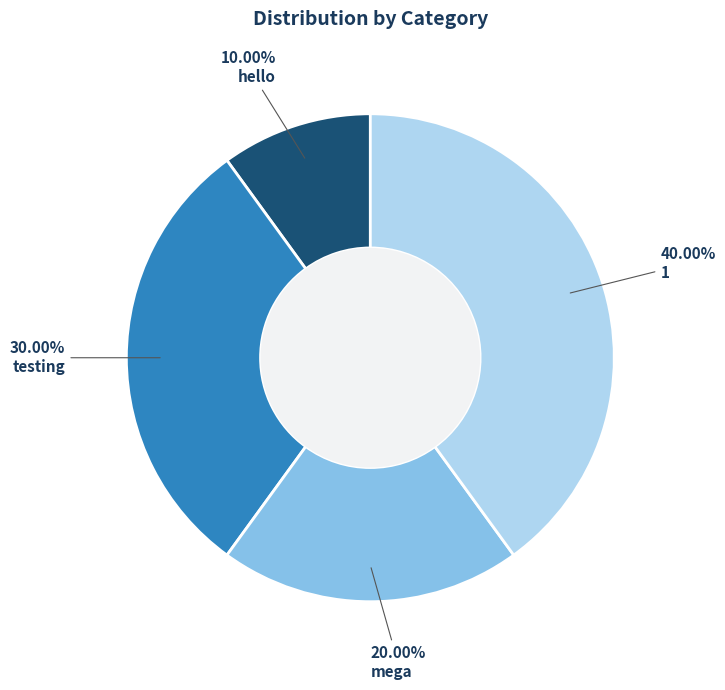

Is there a majority slice in this chart?

No